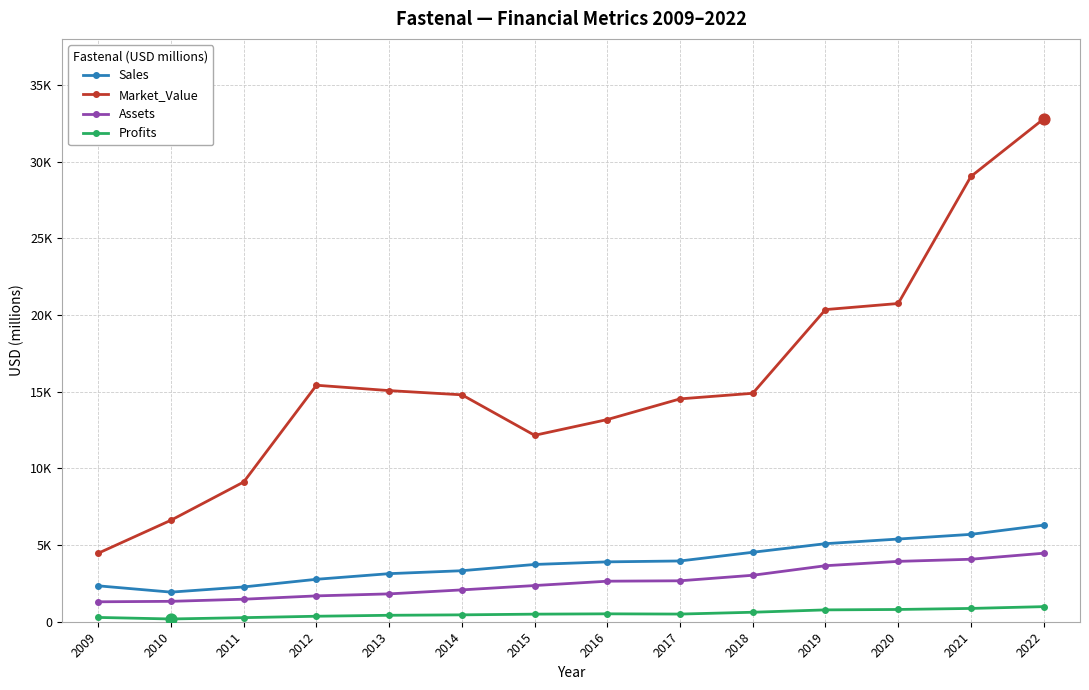

Is this an area chart (filled region under the line)?

No